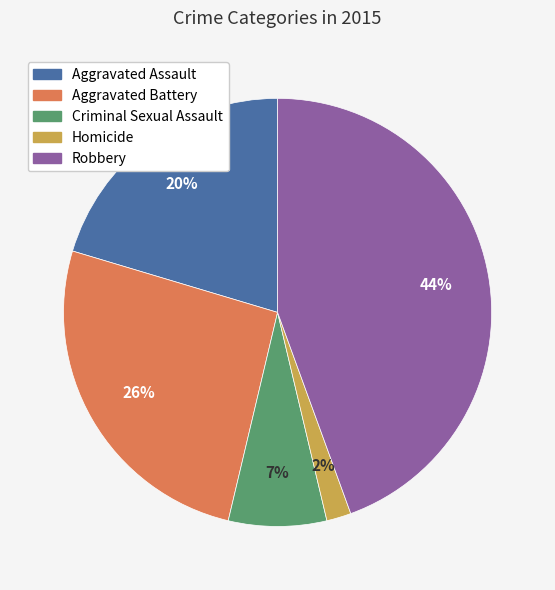

The Criminal Sexual Assault slice represents 7% of the pie. True or false?

True